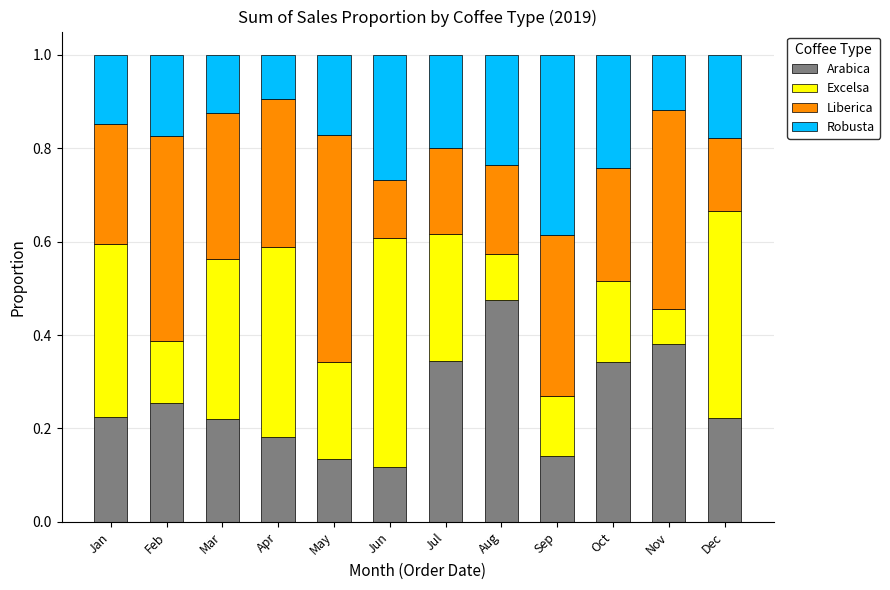

What is the total value across all series at Jun?

1.0